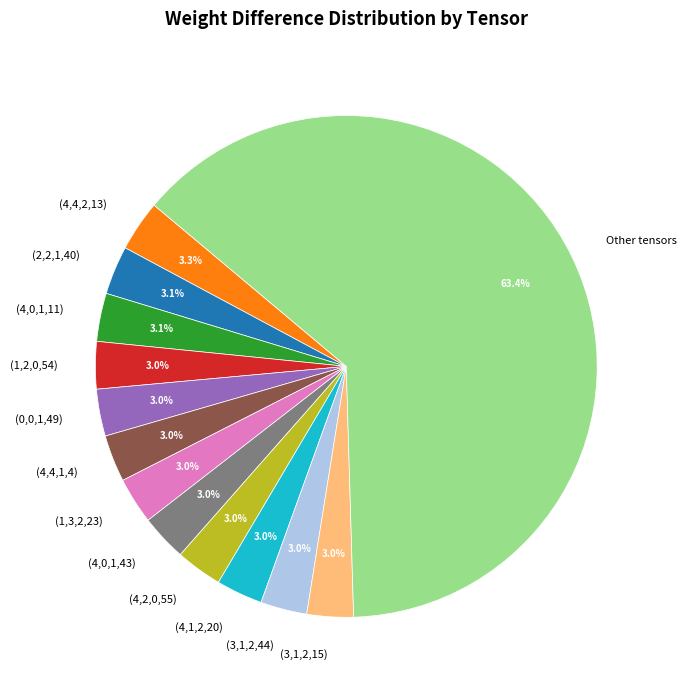

What is the ratio of the value at (4,1,2,20) to the value at (4,4,1,4)?

1.0